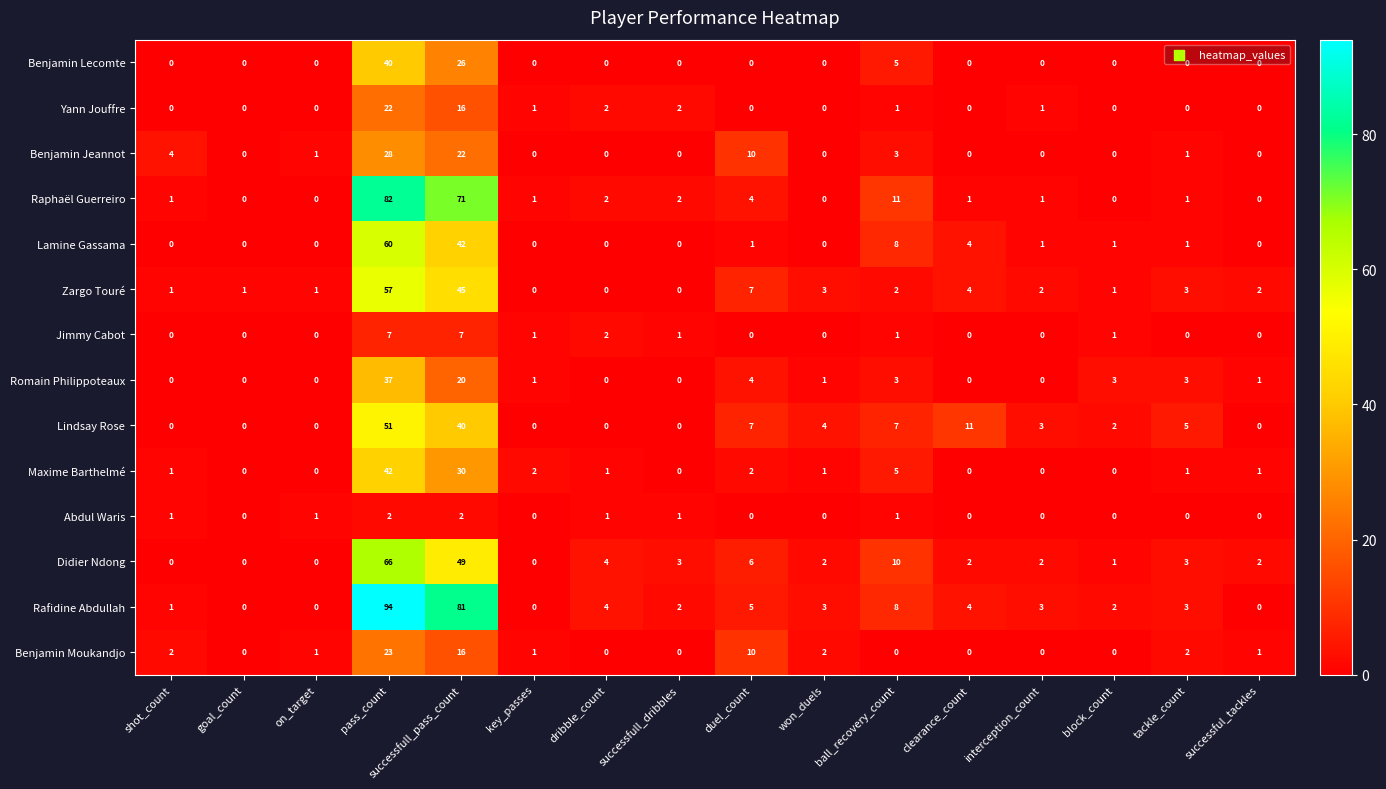

At which label is Benjamin Lecomte closest to 20?

successfull_pass_count